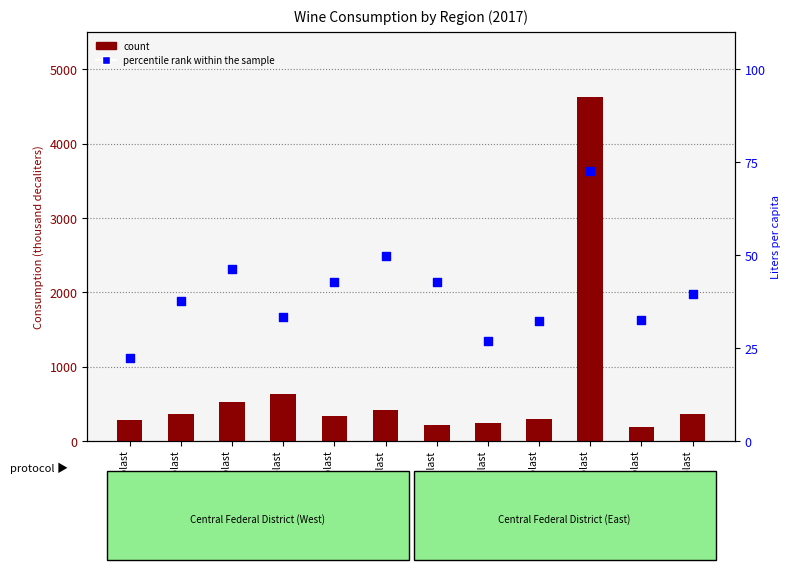

Which series has the widest spread of Y values?

count